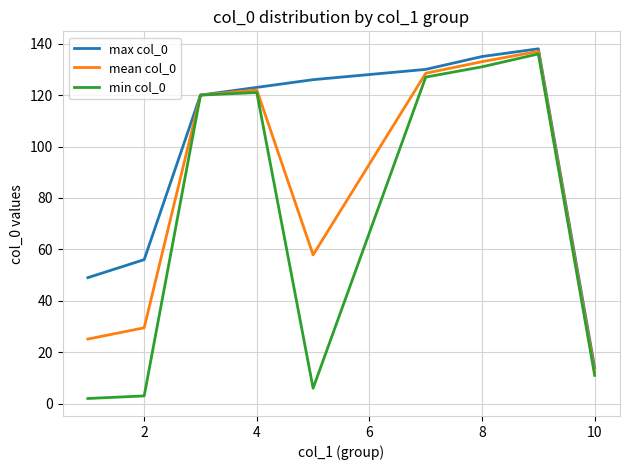

Which series has the largest range (max minus min)?

min col_0